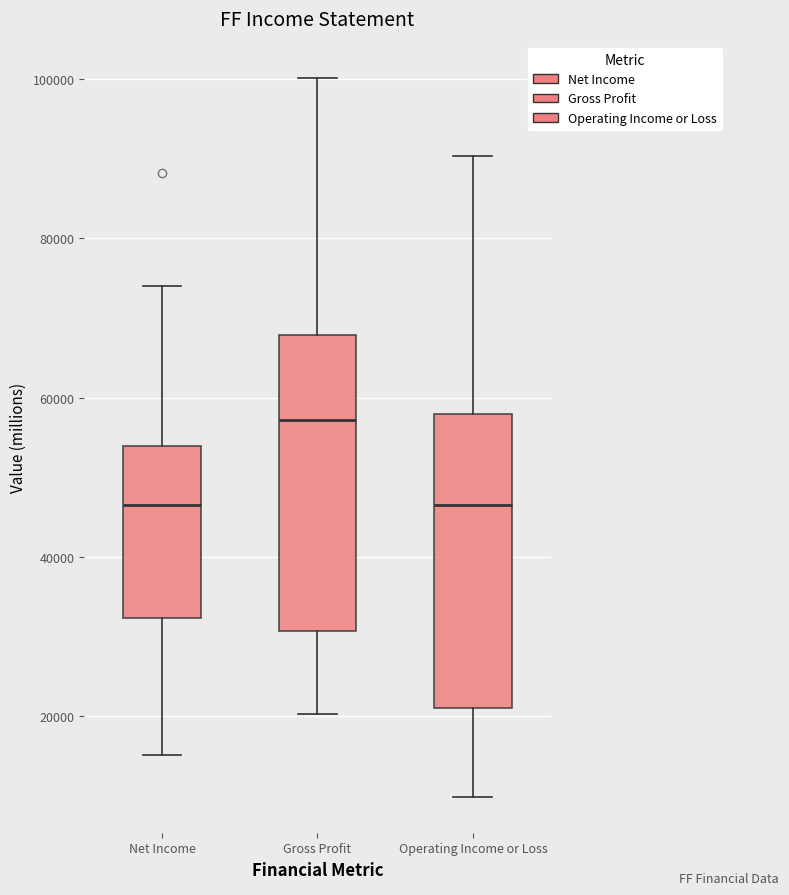

Reading left to right, transcribe this box plot: for each box, give where its median line is, the range the box spans, and where its two whiskers end, as read against the y-axis. The values are not printed on the chart, so give them approximately, as read against the axis.

Net Income: median 46000, box 32000 to 54000, whiskers 16000 to 74000
Gross Profit: median 58000, box 30000 to 68000, whiskers 20000 to 100000
Operating Income or Loss: median 46000, box 22000 to 58000, whiskers 10000 to 90000